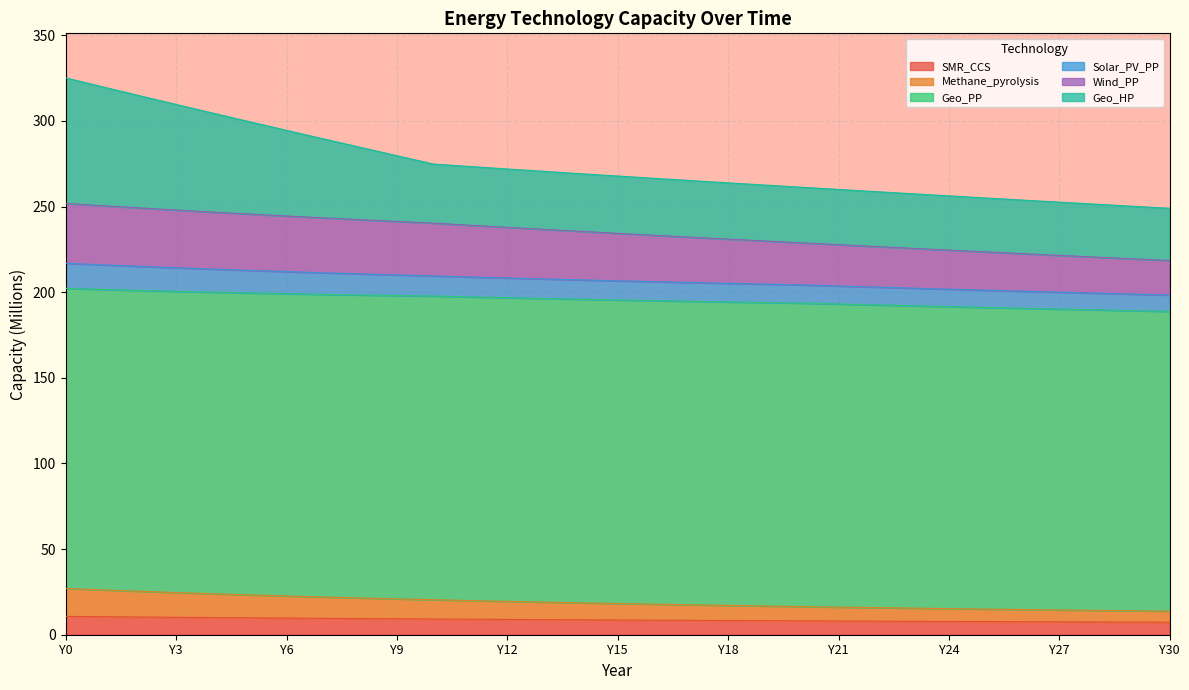

What is the lowest value of the SMR_CCS series?

7.3